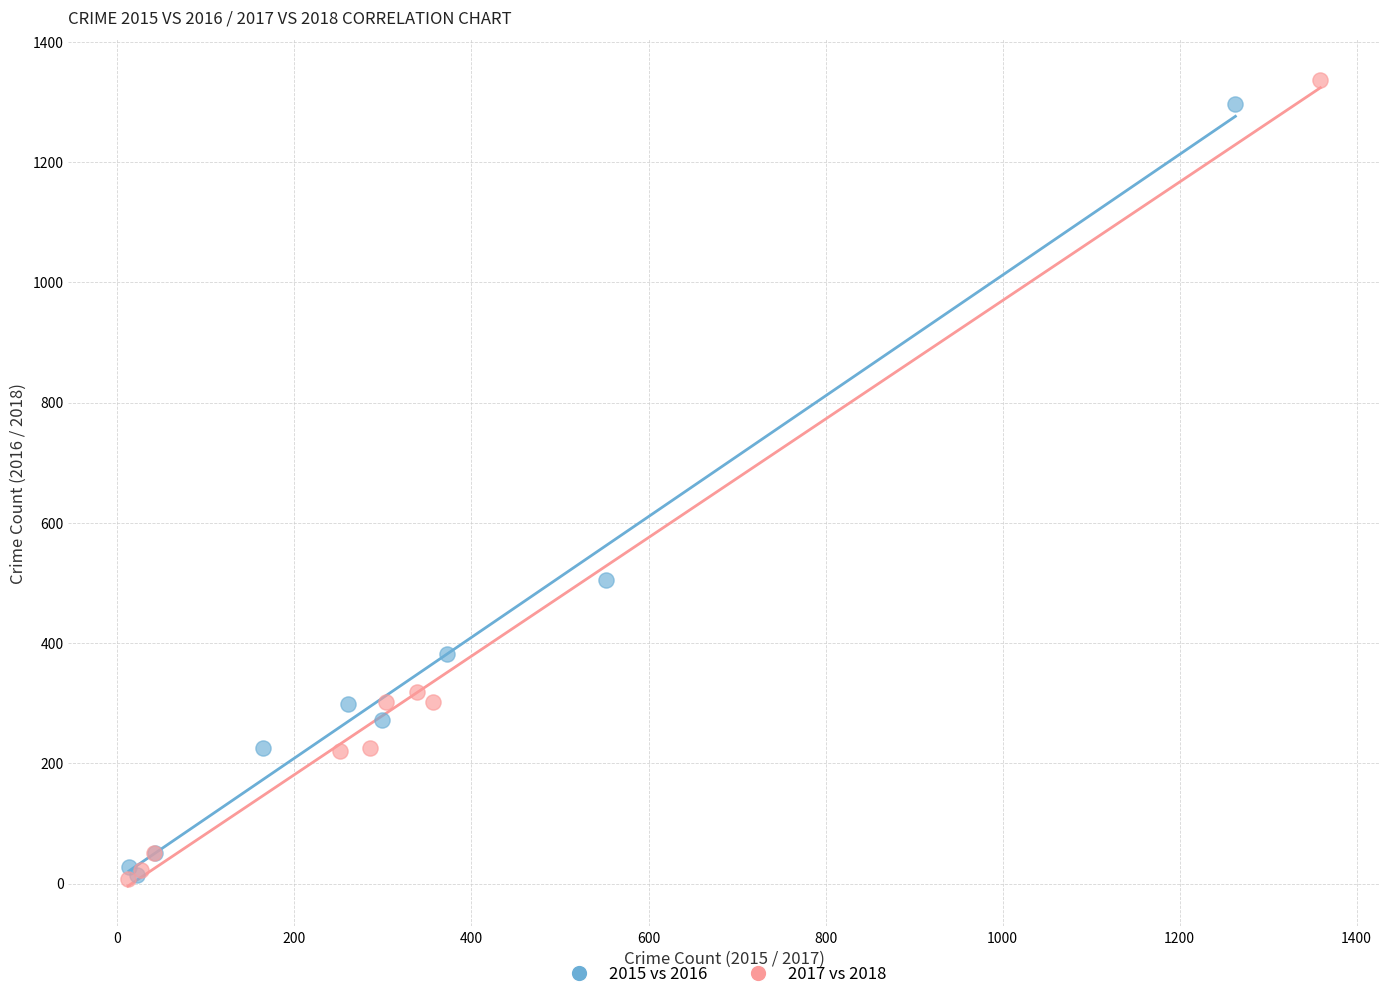

Which series has the largest Y range (max minus min)?

2017 vs 2018